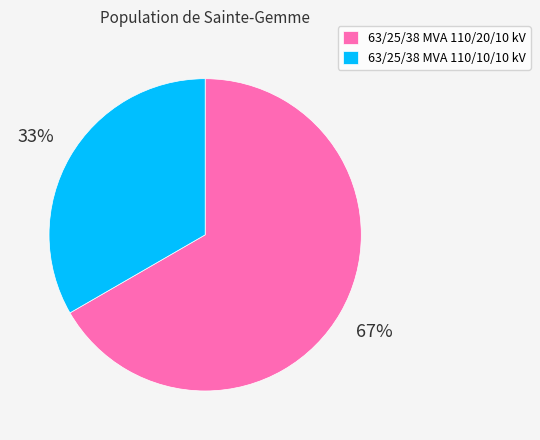

To the nearest percent, what is the average slice percentage?

50%